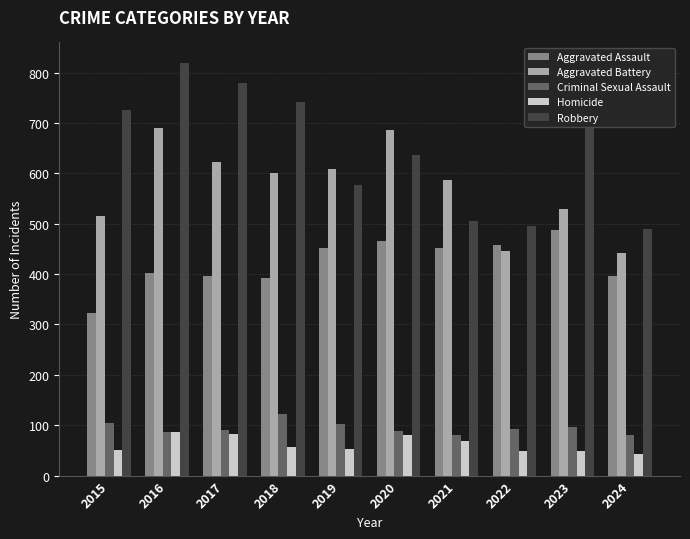

How many values in the Criminal Sexual Assault series are below 93?

5